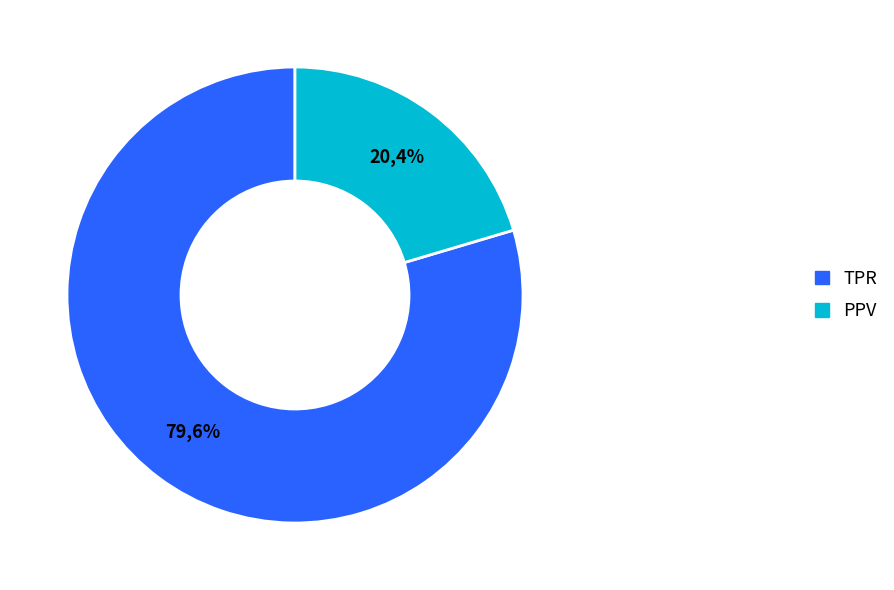

Does GM represent more than half of the total?

No